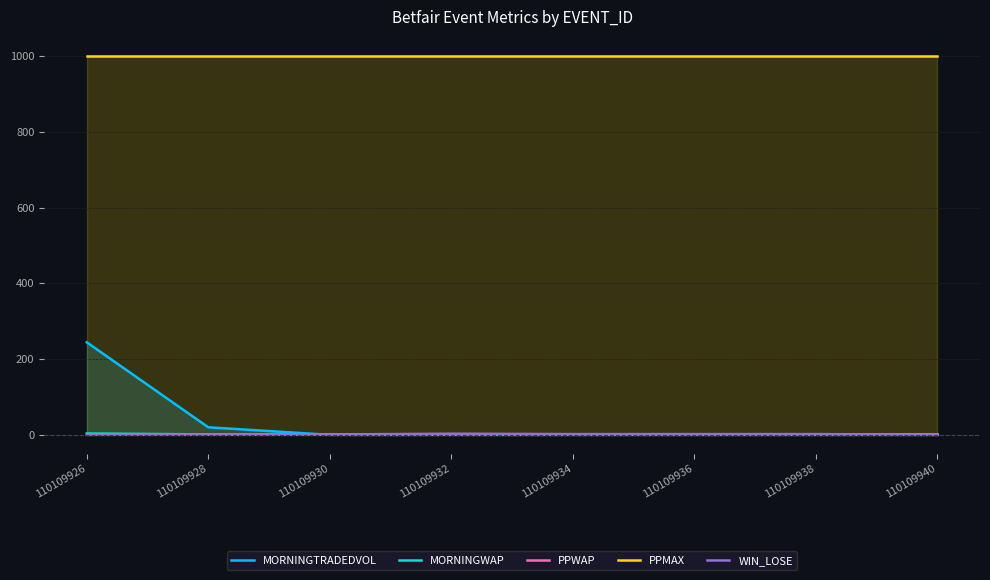

What is the maximum value for MORNINGTRADEDVOL?

244.3